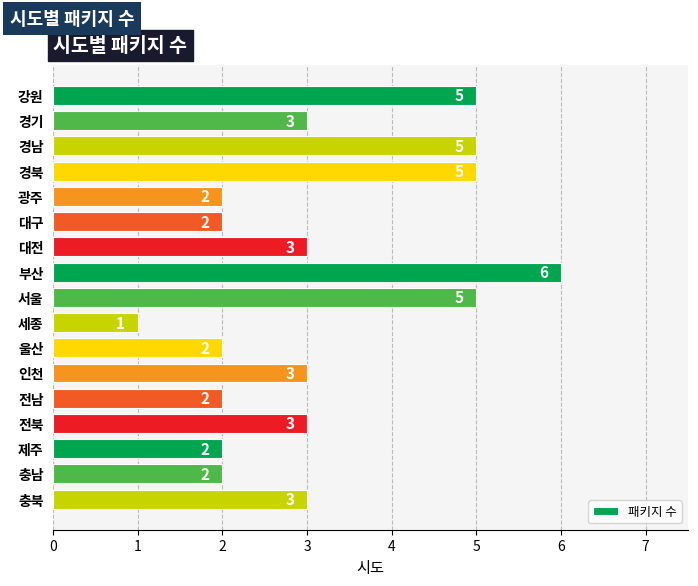

How many values are between 2 and 5?

15